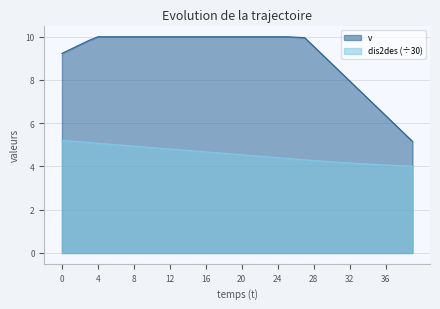

How many lines are shown in the chart?

2